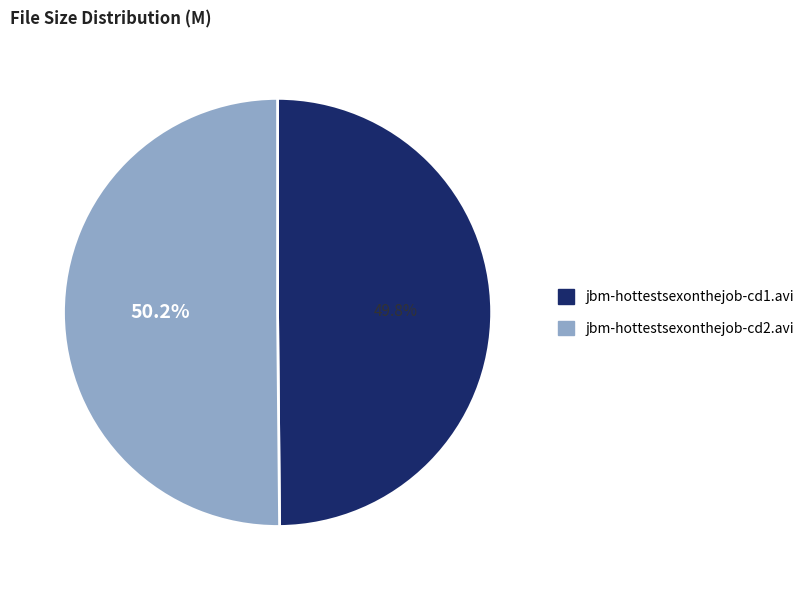

What percentage is the jbm-hottestsexonthejob-cd2.avi slice, to the nearest percent?

50%